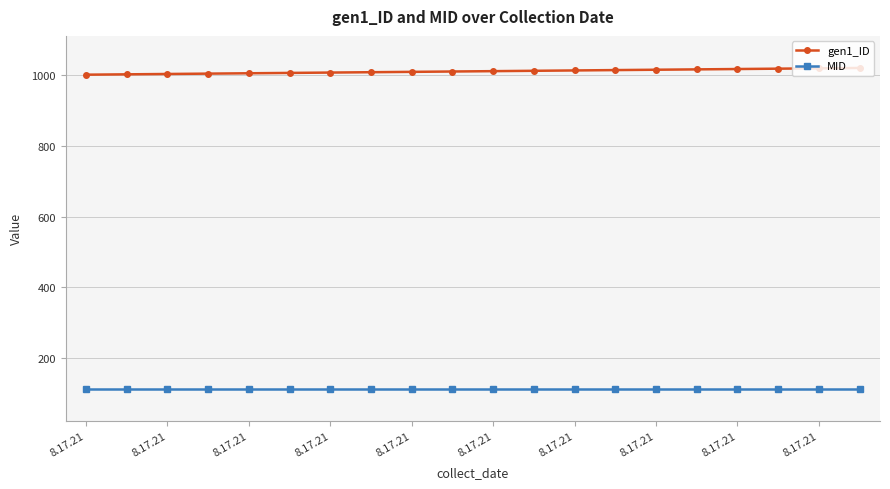

What are all the series names shown in the legend?

gen1_ID, MID